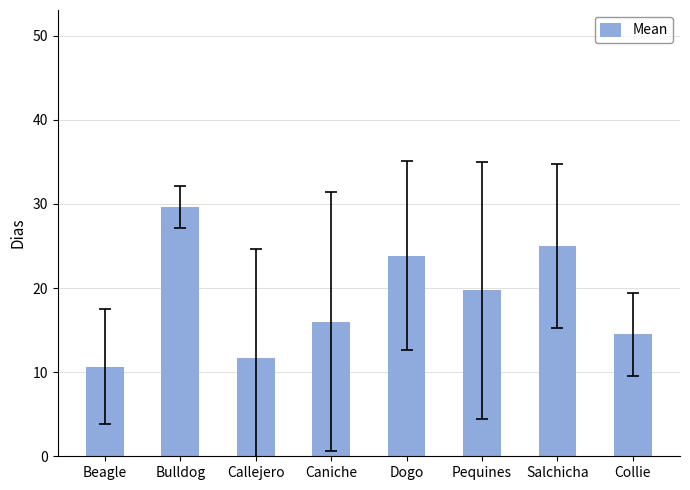

List the labels in order of value, smallest first.

Beagle, Callejero, Collie, Caniche, Pequines, Dogo, Salchicha, Bulldog